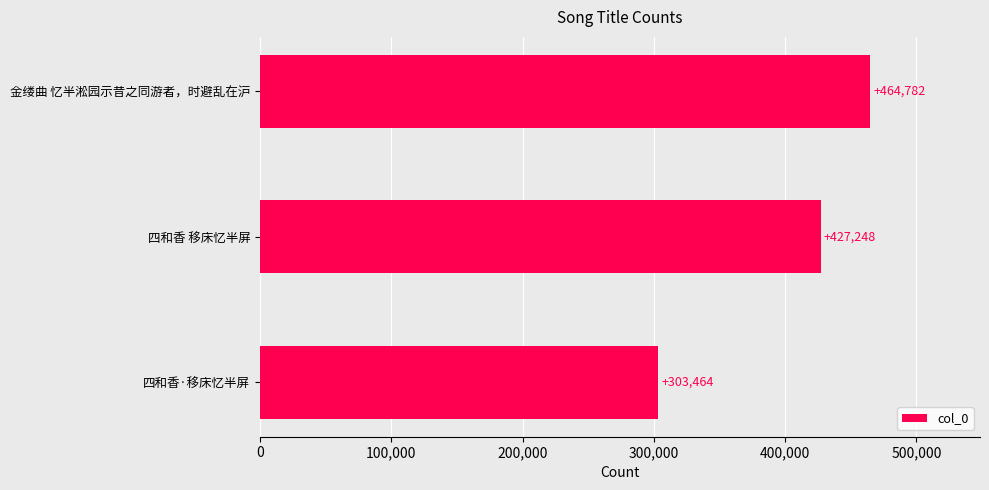

Is it true that the value at 四和香·移床忆半屏 is 303464?

True